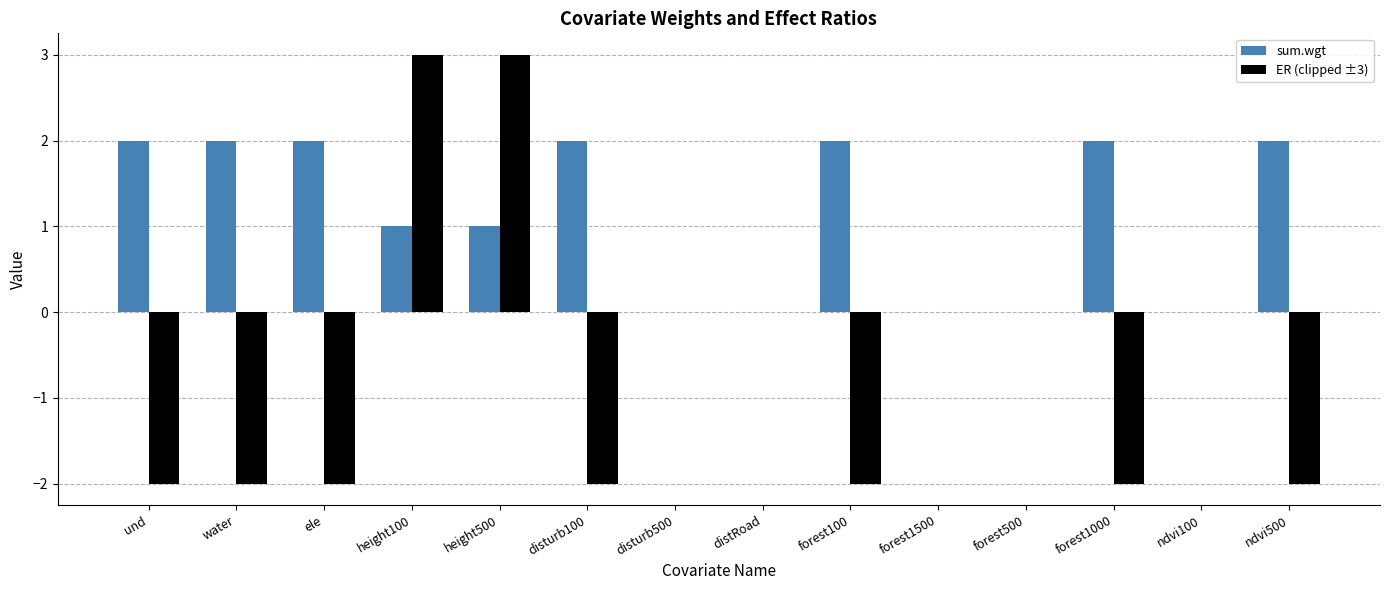

What is the sum of all sum.wgt values?

16.0